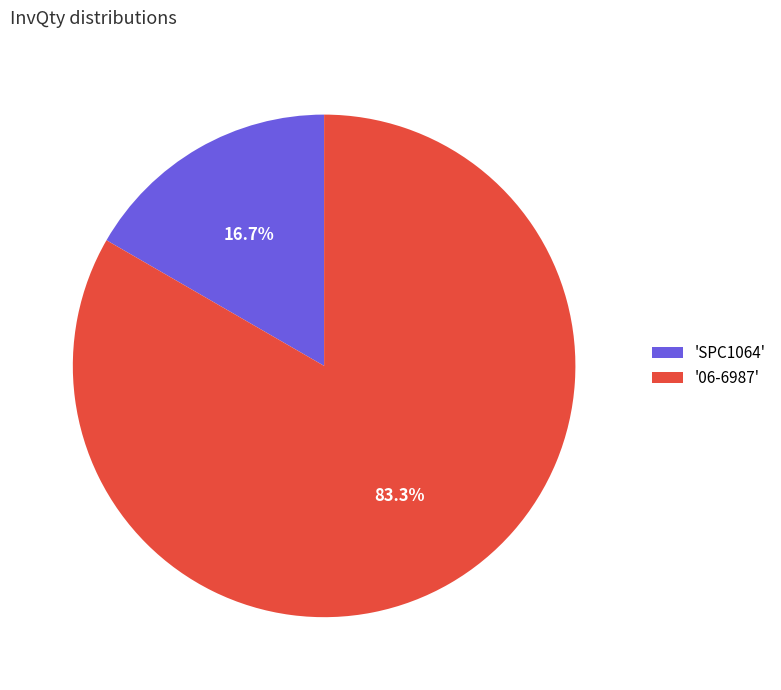

Which has a higher value, 'SPC1064' or '06-6987'?

'06-6987'